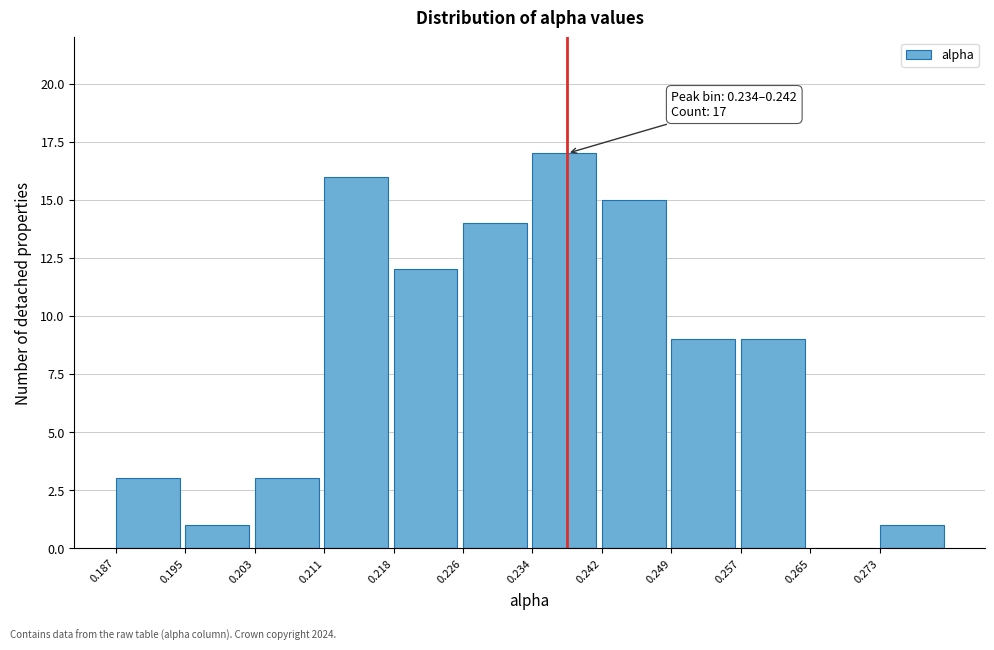

Over which range of the x-axis is the bar tallest?

0.234 to 0.242